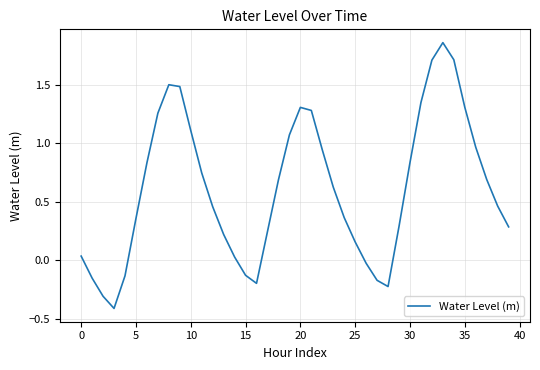

What is the smallest value displayed?

-0.4